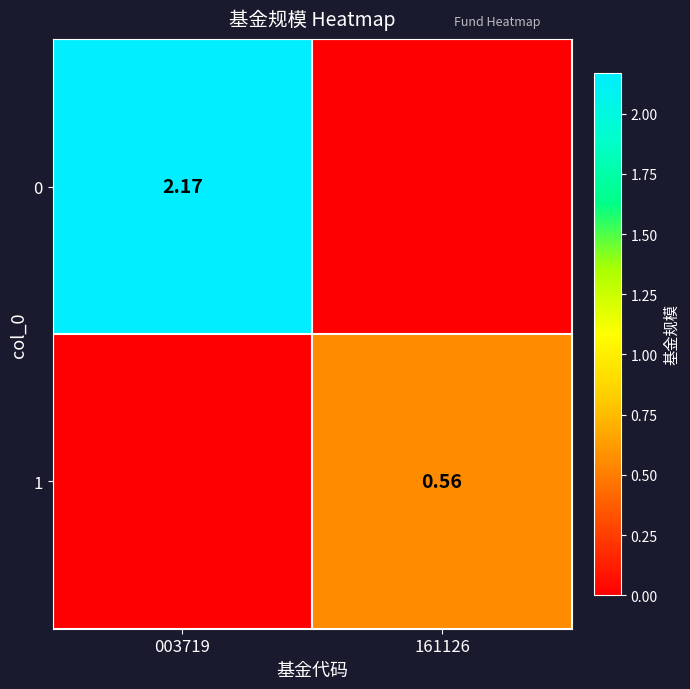

Is it true that 1 equals 1.0 at 161126?

False